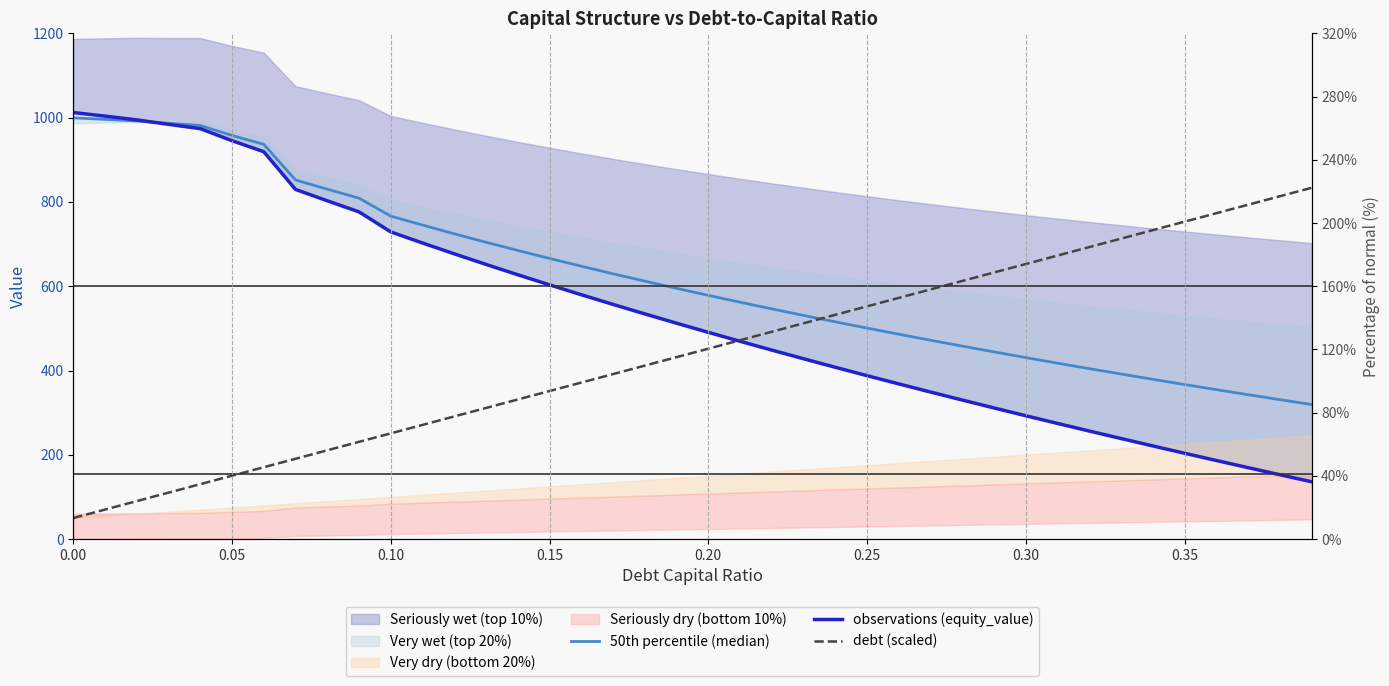

How many intersections are there between debt (scaled) and observations (equity_value)?

1